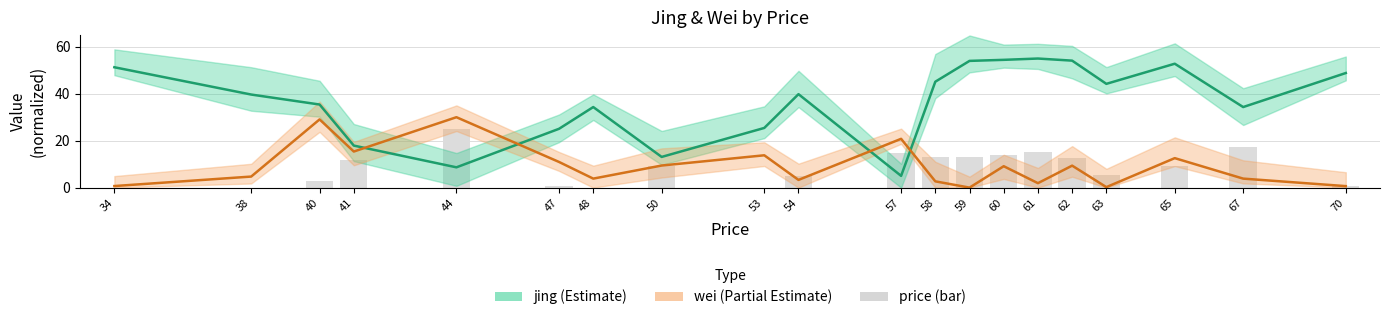

True or false: price (bar) has a value of 9.0 at 65.

True